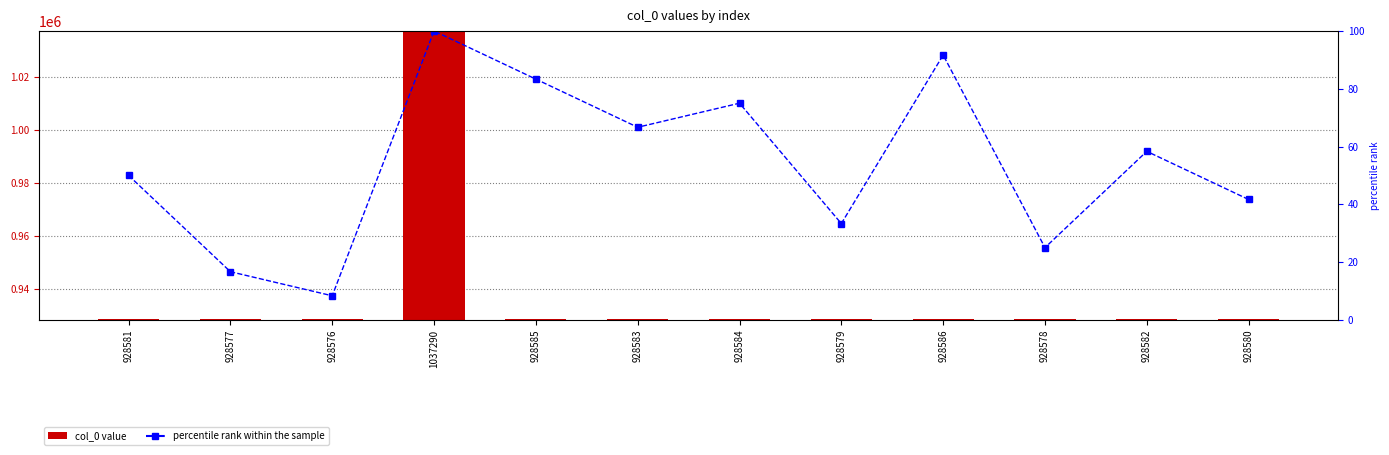

What is the difference between the maximum and minimum values in the percentile rank within the sample series?

91.7